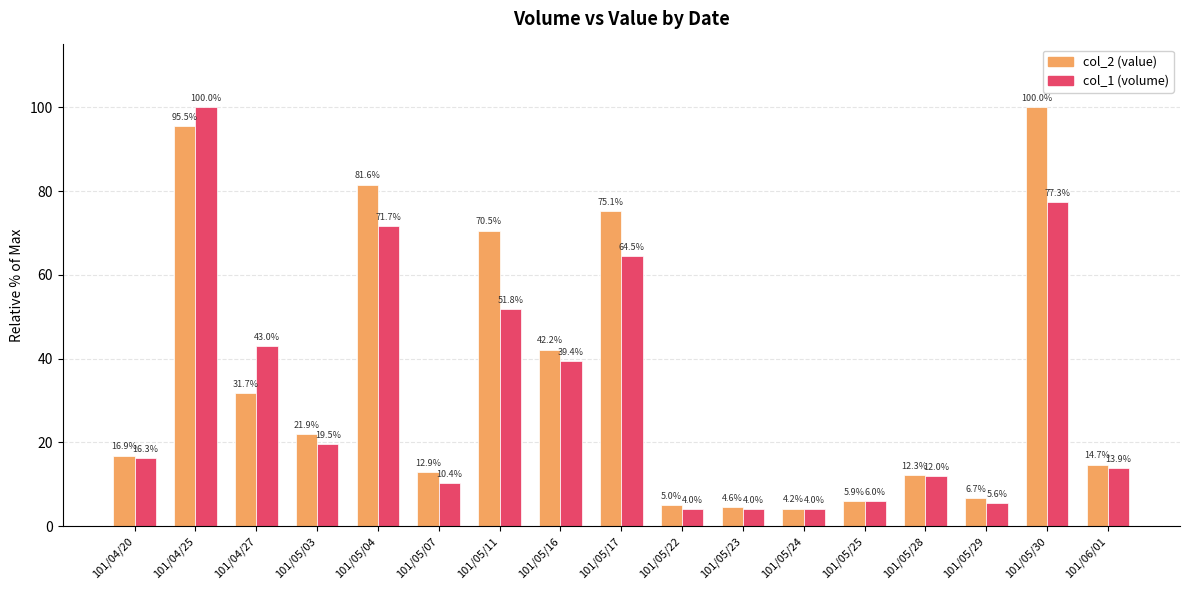

List the labels in order of col_2 (value) value, largest first.

101/05/30, 101/04/25, 101/05/04, 101/05/17, 101/05/11, 101/05/16, 101/04/27, 101/05/03, 101/04/20, 101/06/01, 101/05/07, 101/05/28, 101/05/29, 101/05/25, 101/05/22, 101/05/23, 101/05/24